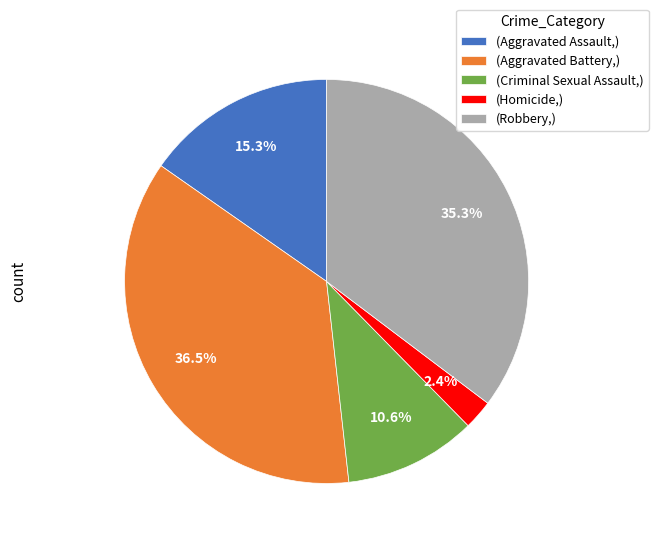

How many segments does this pie chart have?

5